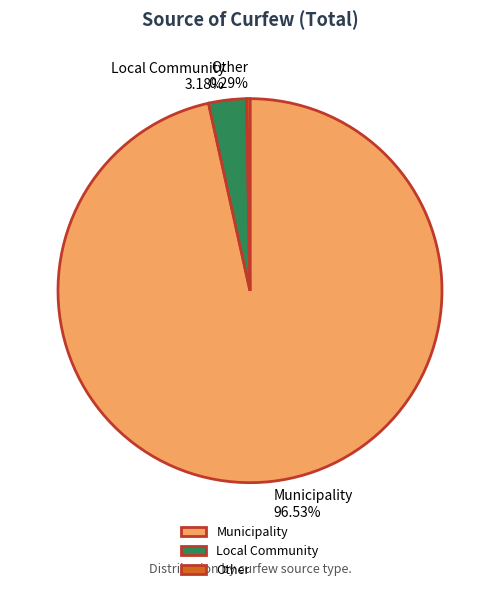

Is the sum of Municipality and Local Community greater than half?

Yes